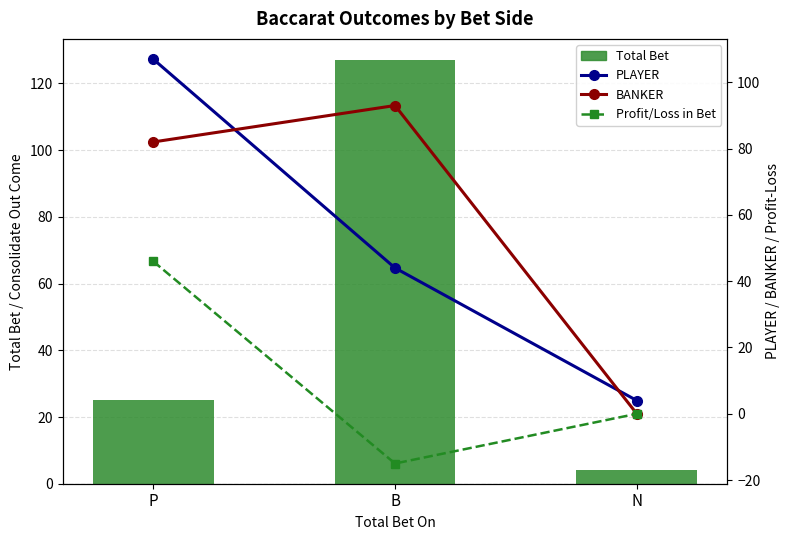

Are the bars grouped side by side (vs. stacked)?

Yes